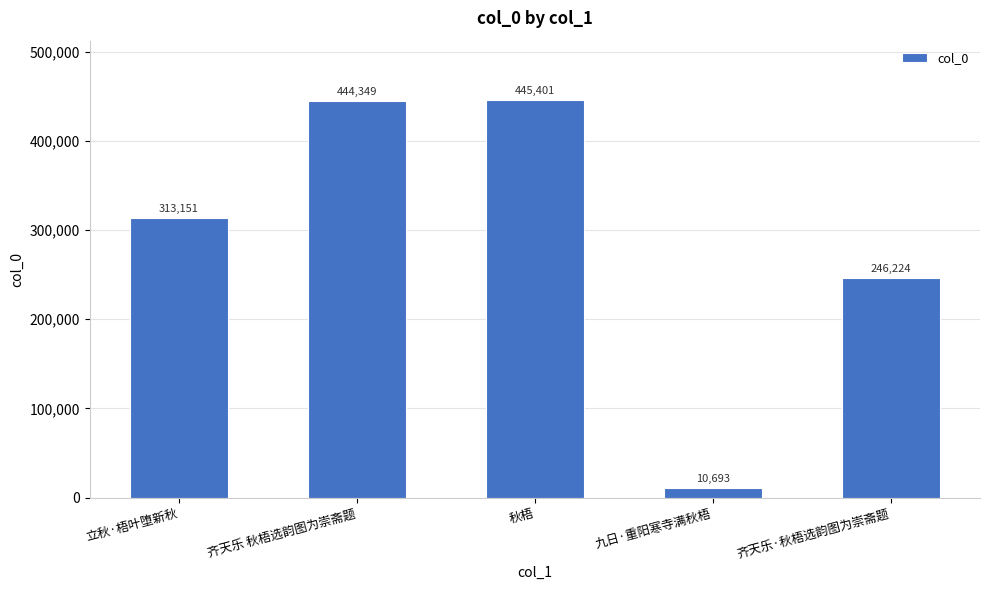

How many data points are less than 313151?

2